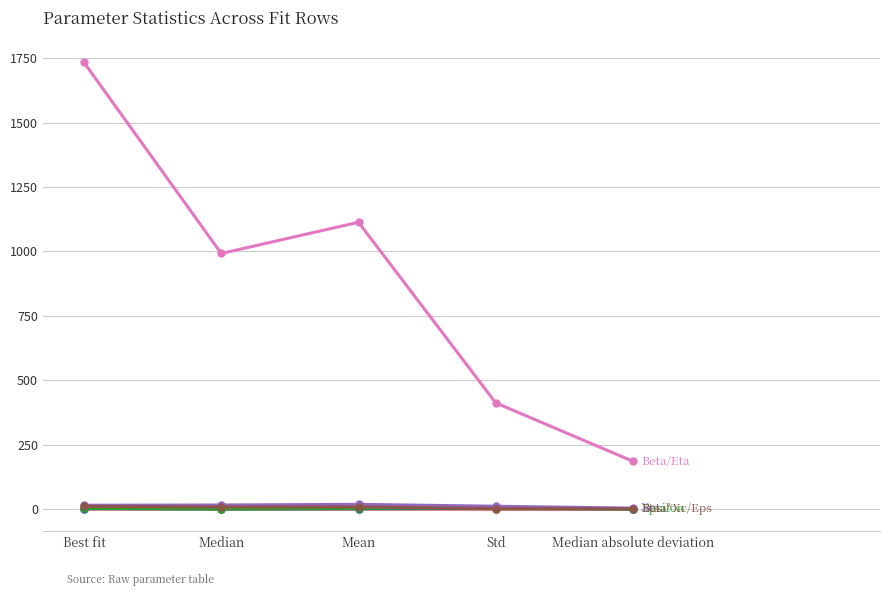

Which category has the highest value across all series?

Best fit